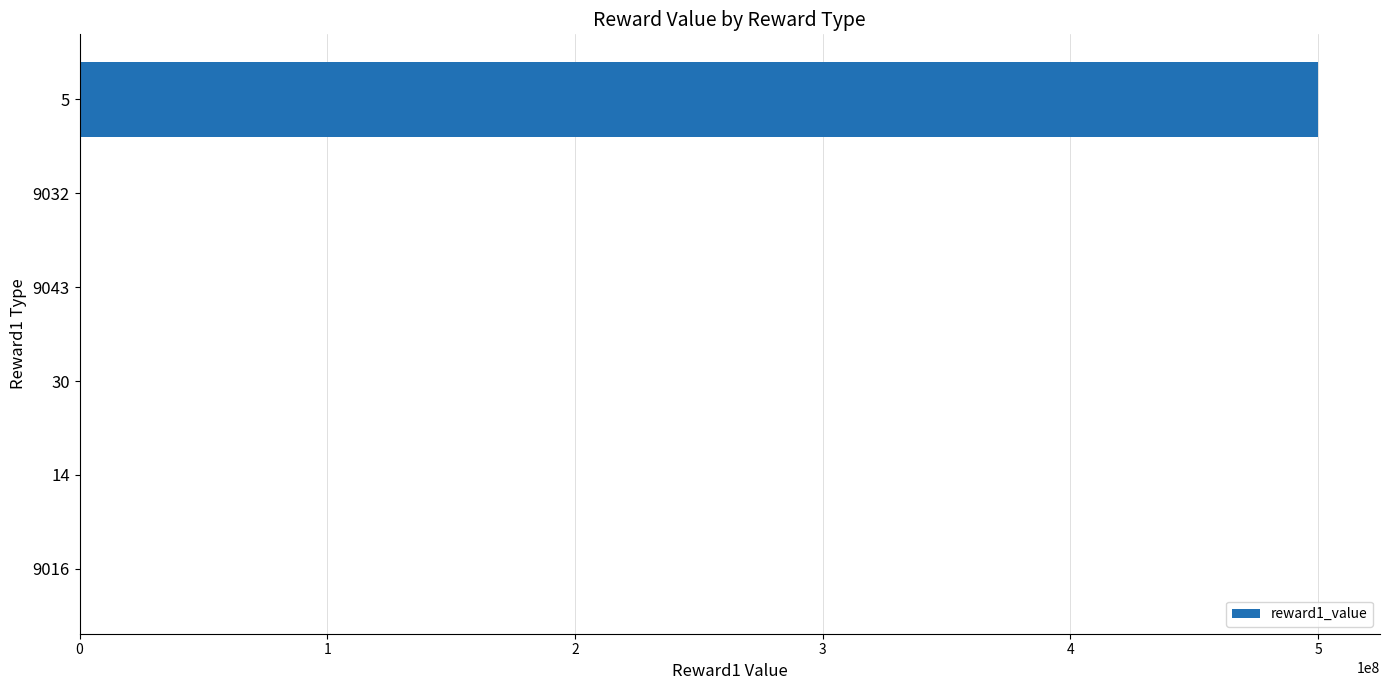

What is the greatest value displayed?

500000000